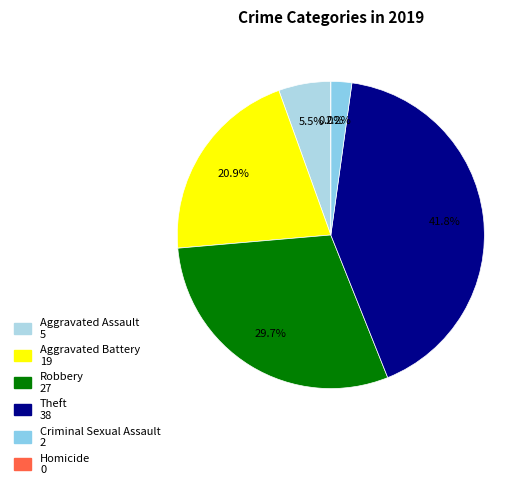

Count the number of slices in the pie.

6